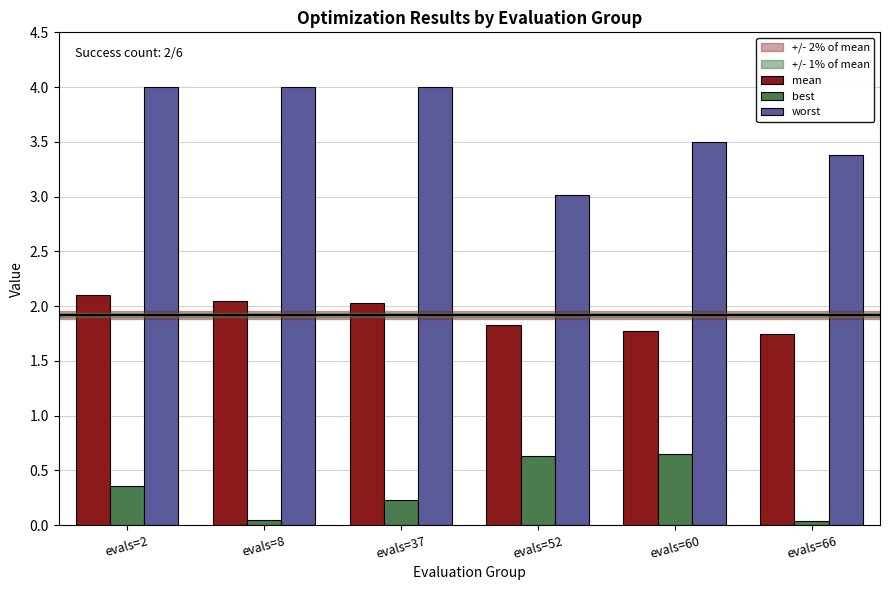

Which series has the largest total across all categories?

worst